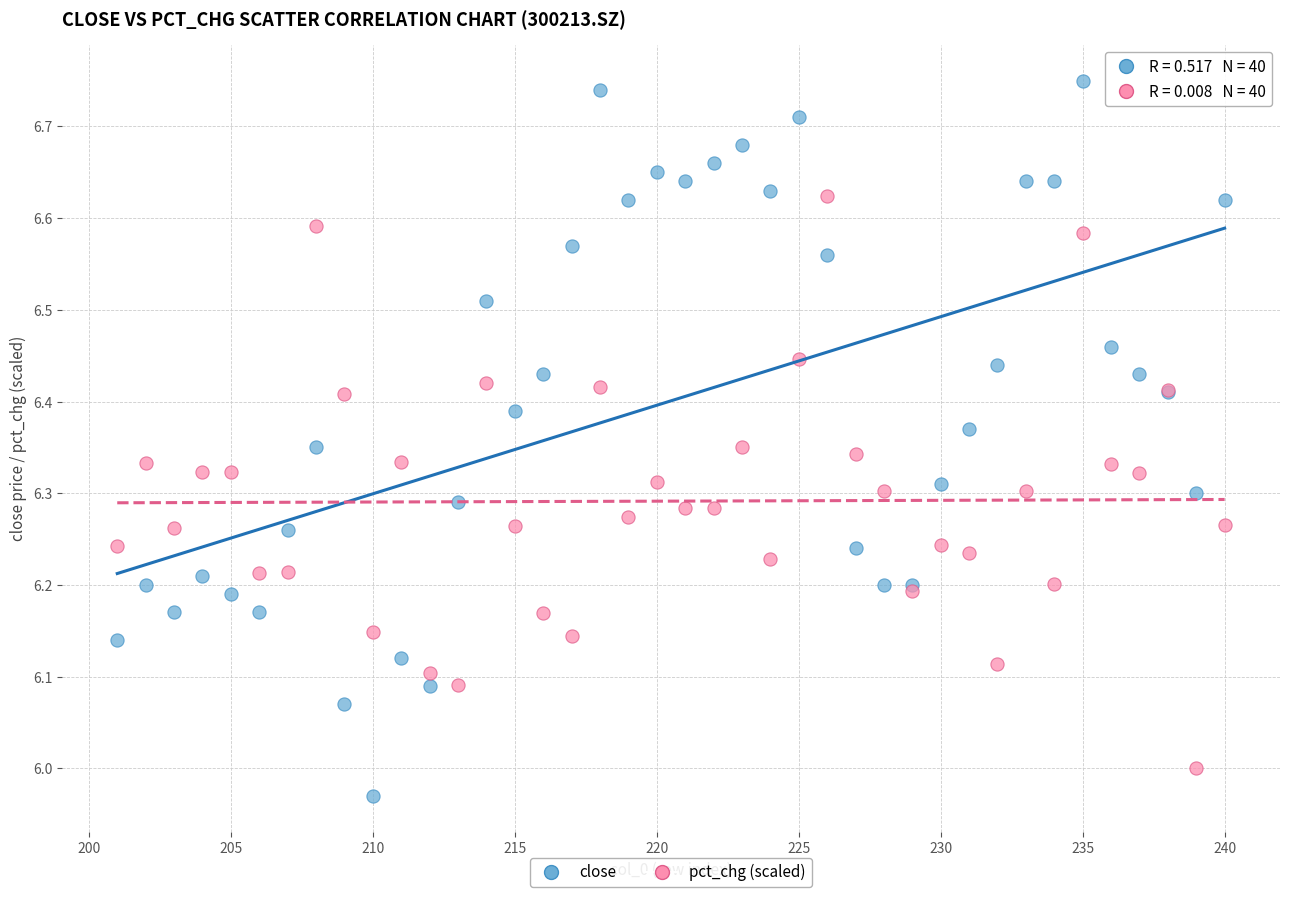

Which series reaches the maximum Y coordinate?

close